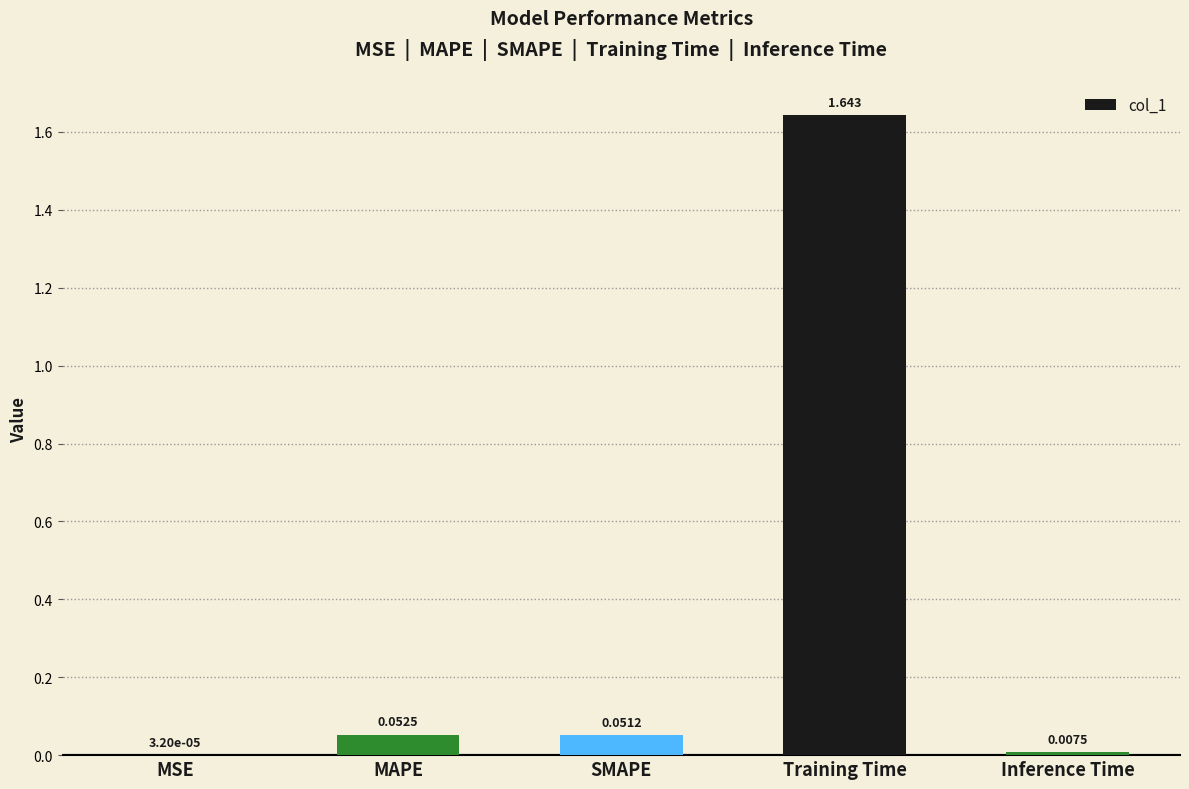

Where is the data nearest to the value 0?

MSE